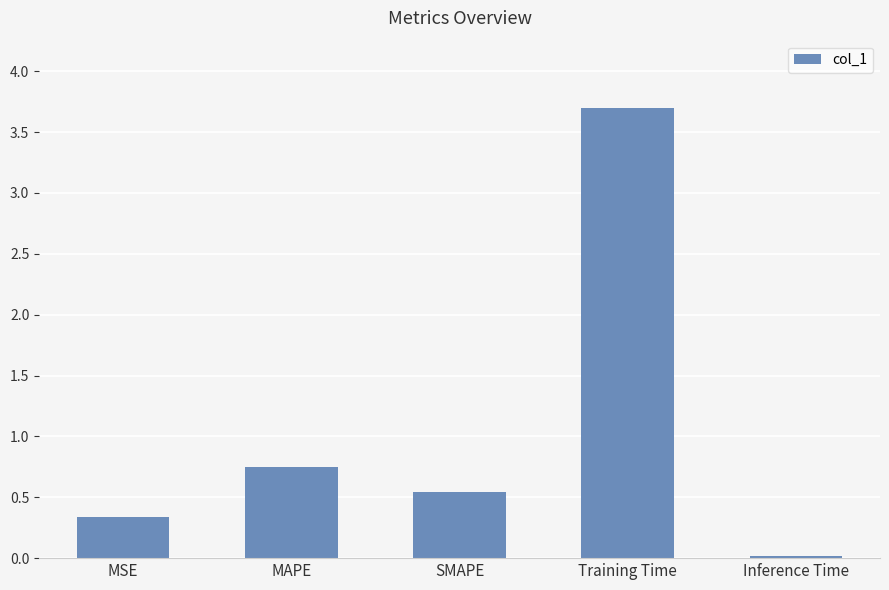

What is the change in value from MSE to Inference Time?

-0.3